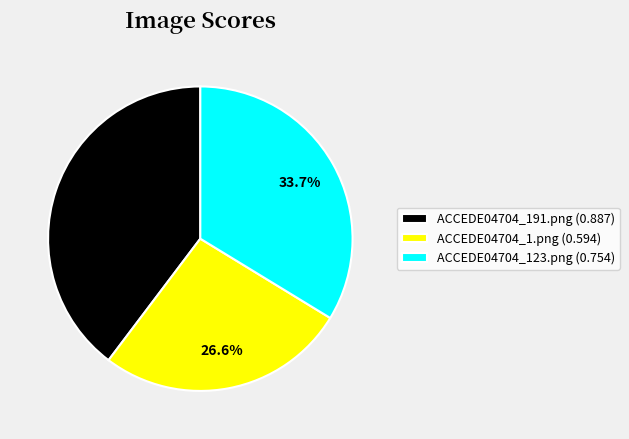

Which slice is the smallest?

ACCEDE04704_1.png